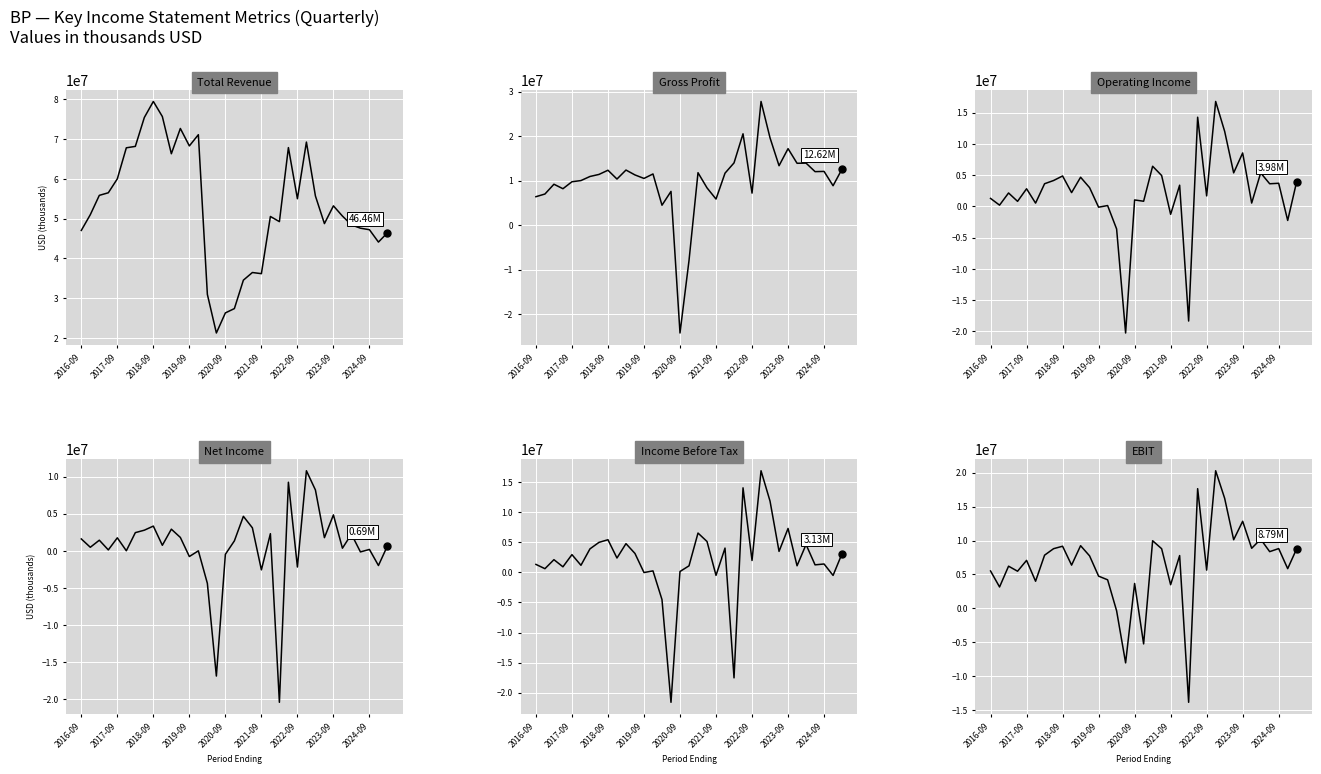

Which series contains the lowest Y value?

Gross Profit